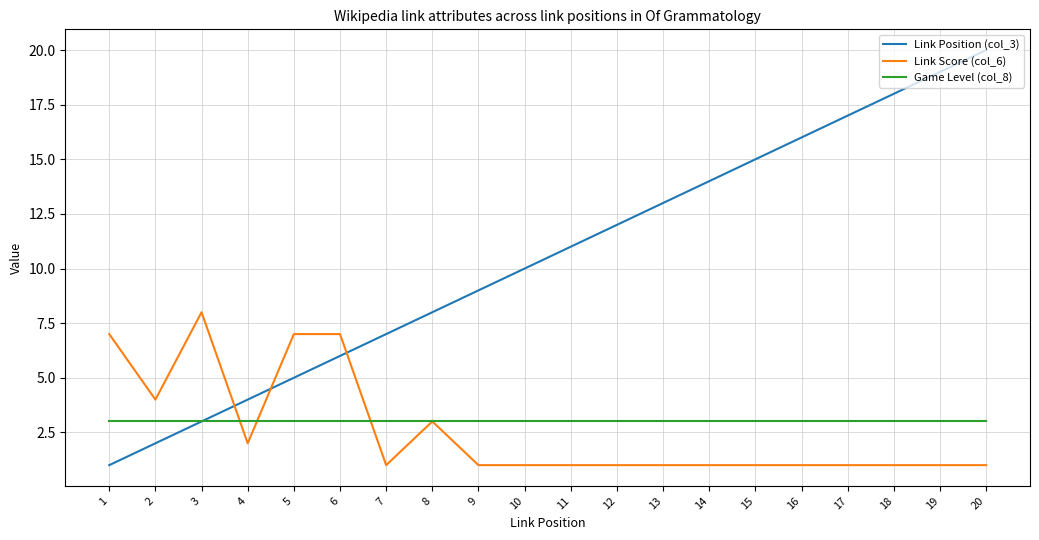

Is it true that Game Level (col_8) equals 1 at 5?

False